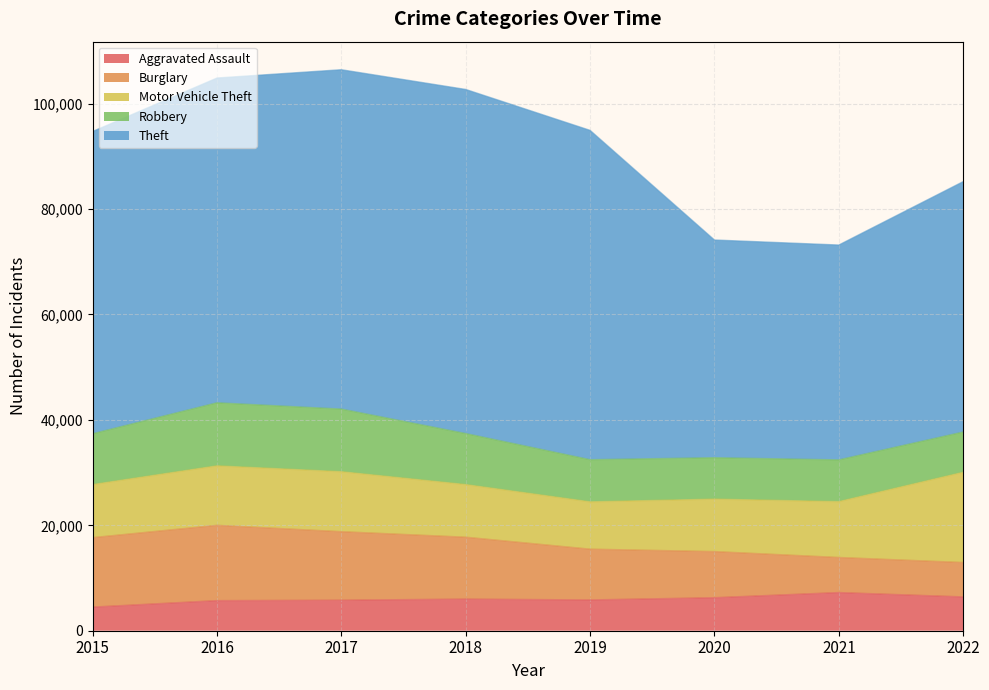

How many data points in Aggravated Assault are less than 6001?

4